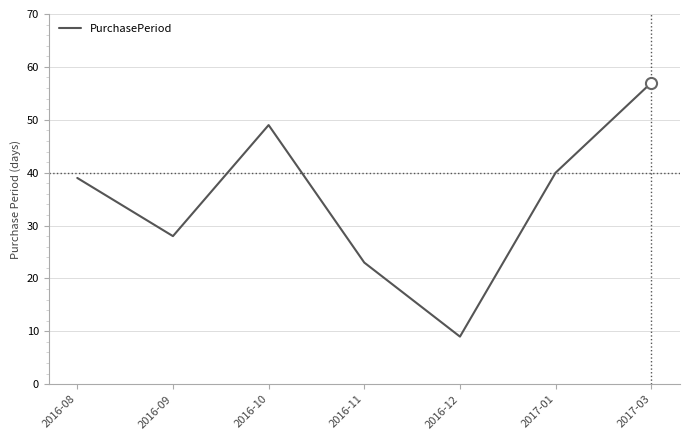

Where is the data nearest to the value 33?

2016-09